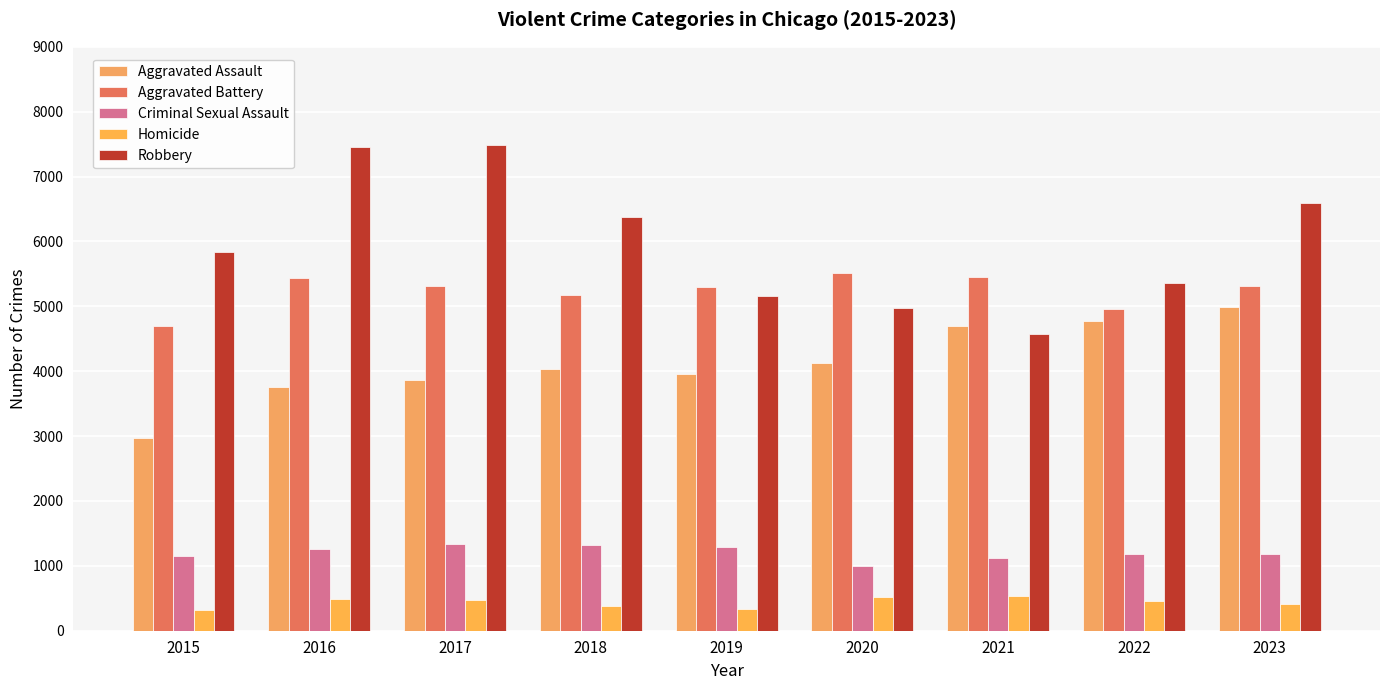

How many data points in Robbery are less than 5832?

4